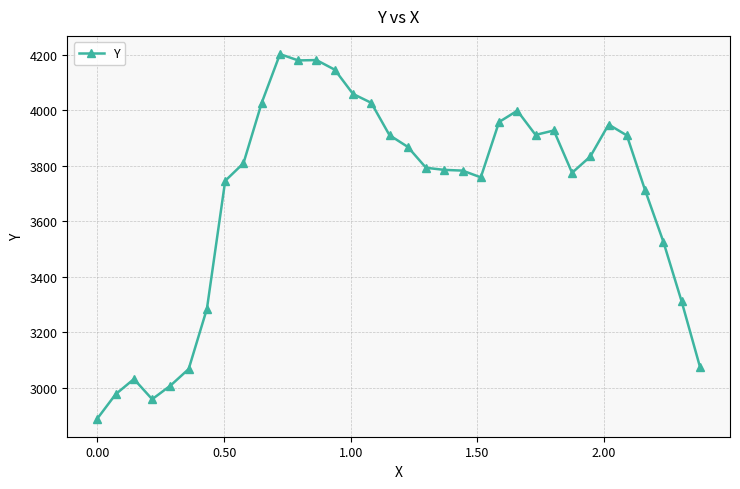

What is the difference between the maximum and minimum values?

1312.6